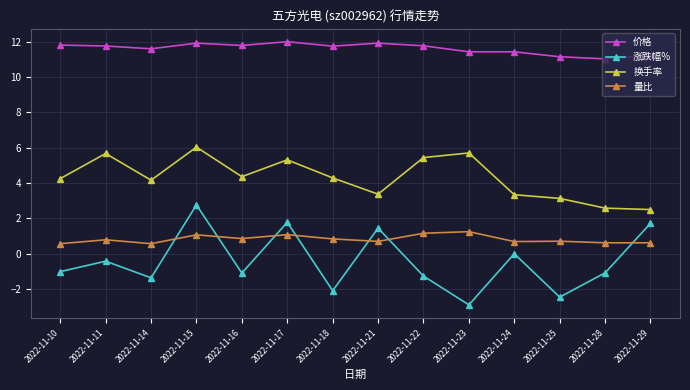

True or false: 涨跌幅% has a value of 1.1 at 2022-11-17.

False